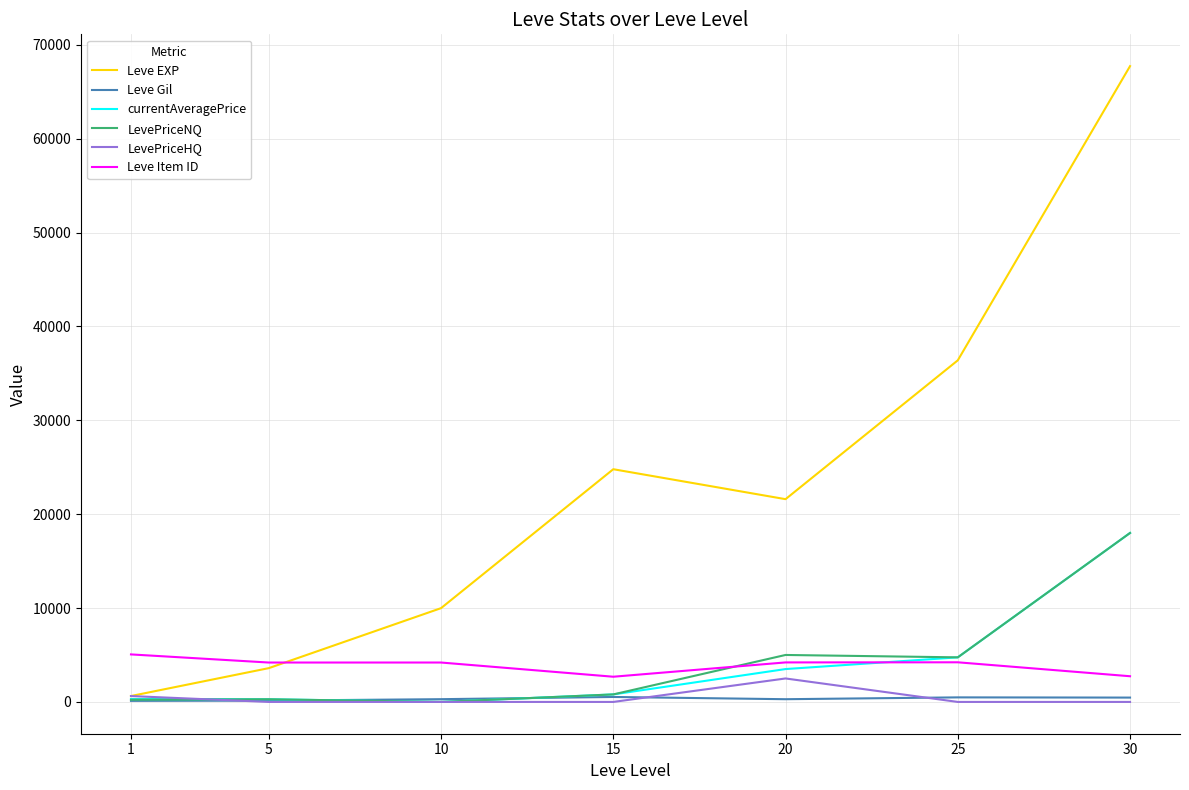

What is the highest value of the Leve EXP series?

67730.0